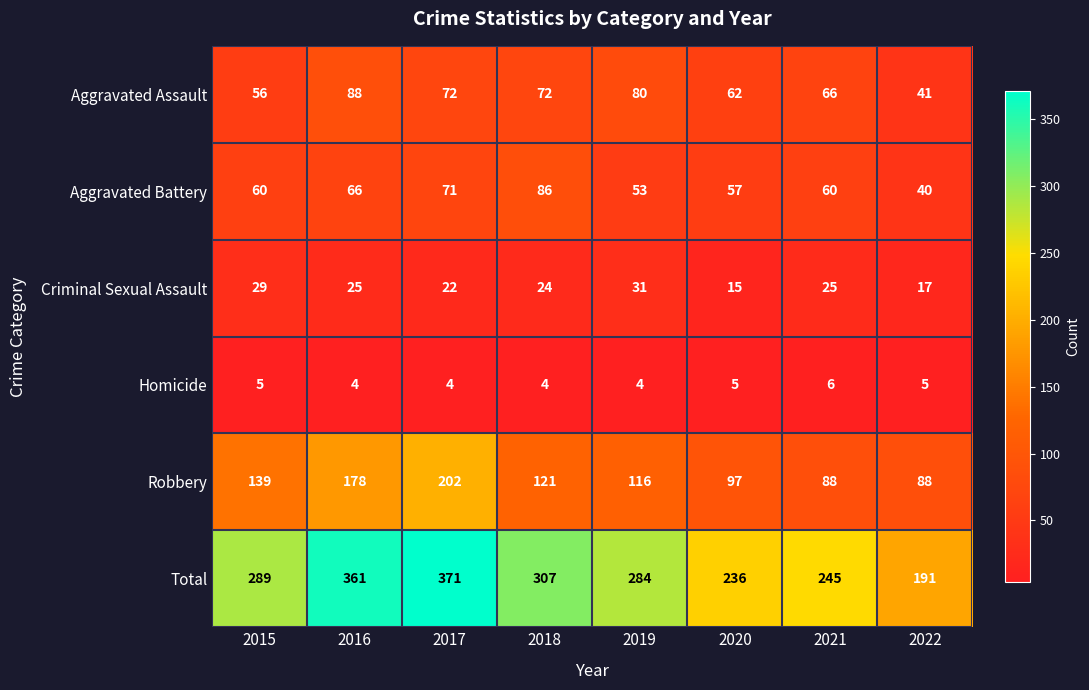

True or false: Total has a value of 191 at 2022.

True